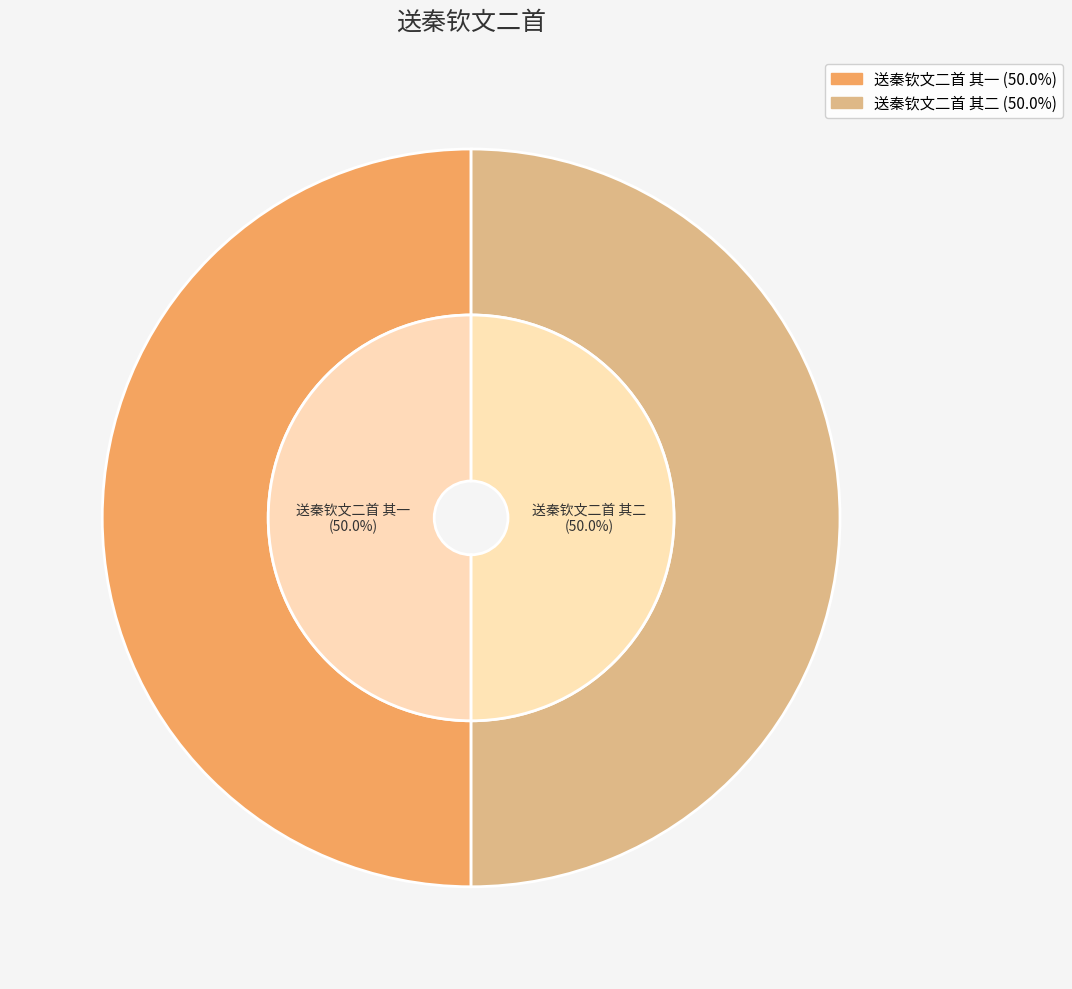

Do 送秦钦文二首 其二 and 送秦钦文二首 其一 together represent more than half of the pie?

Yes